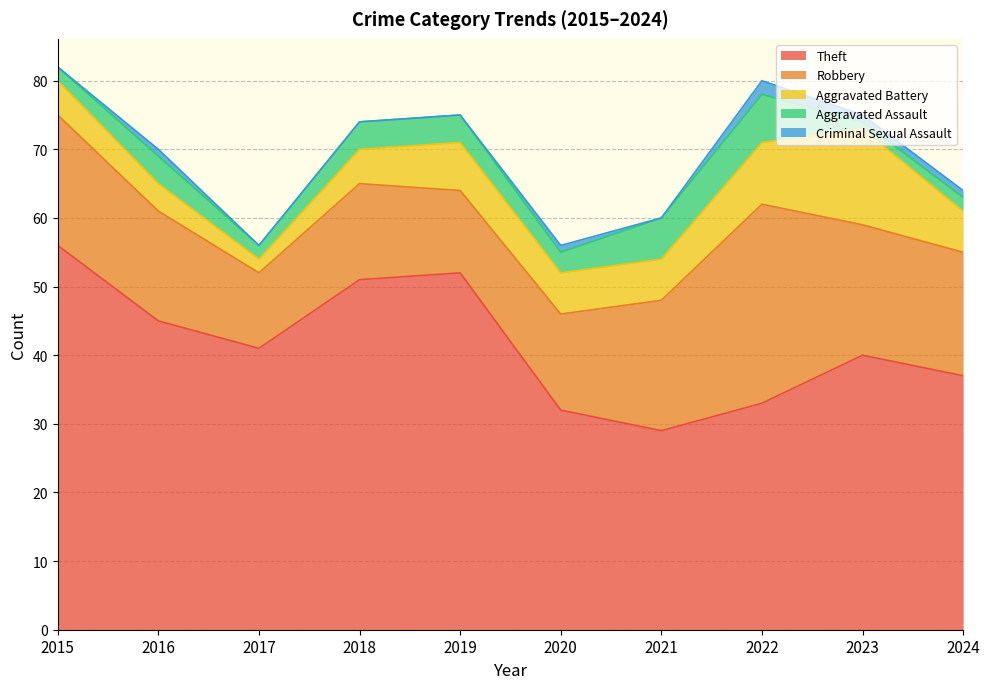

At 2023, list the series in order from smallest to largest.

Aggravated Assault, Criminal Sexual Assault, Aggravated Battery, Robbery, Theft